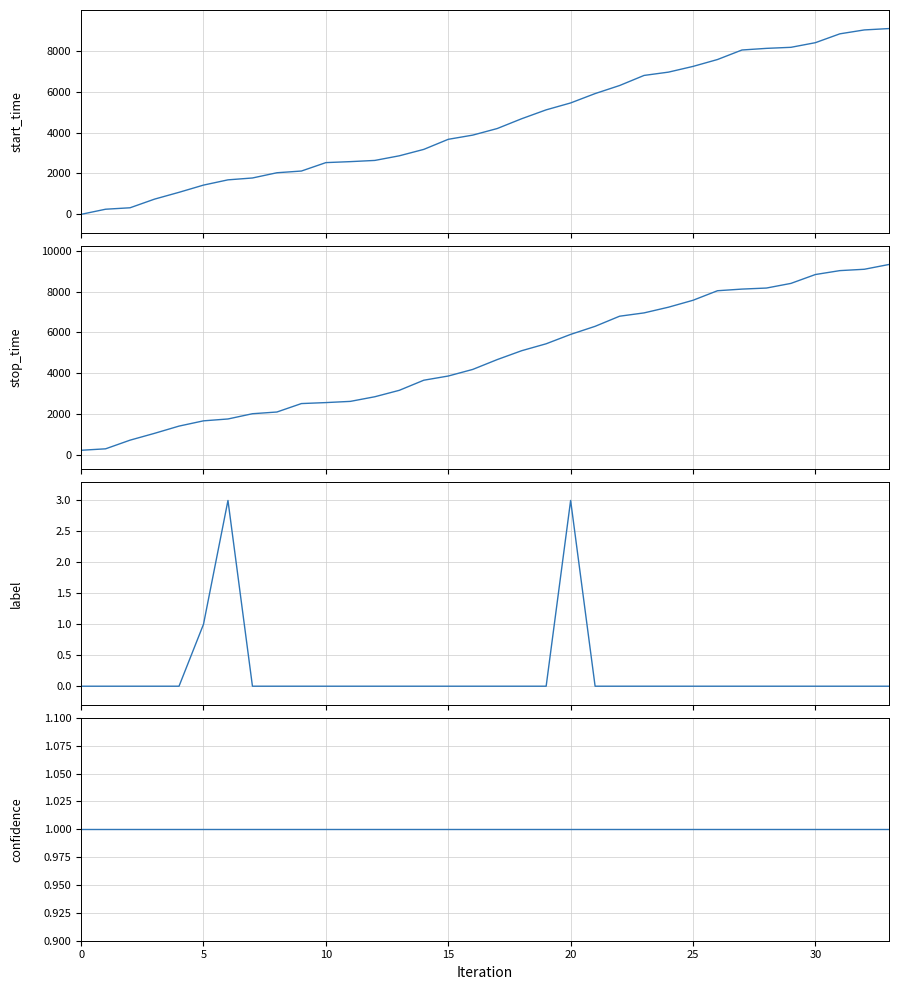

True or false: confidence and start_time cross at least once.

False